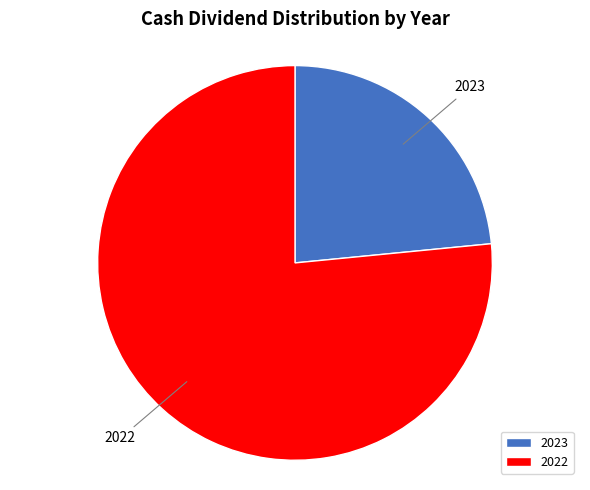

How many segments does this pie chart have?

2